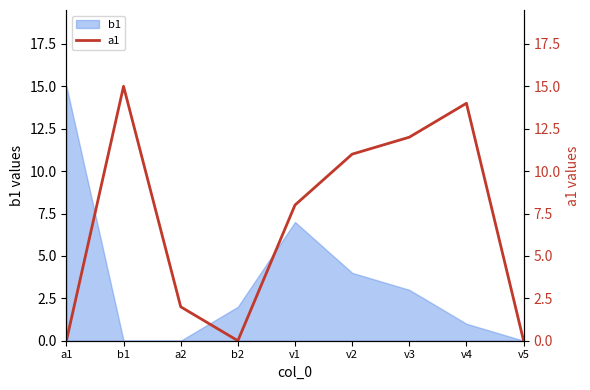

At which category does the data reach its first local valley?

b2